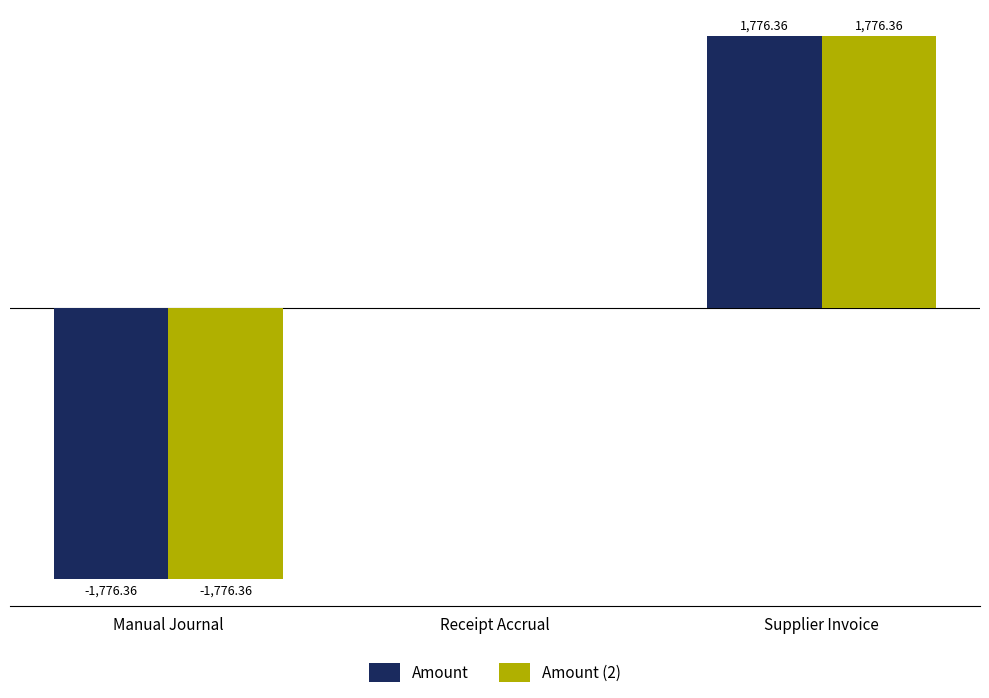

At which category is the sum across all series the highest?

Supplier Invoice